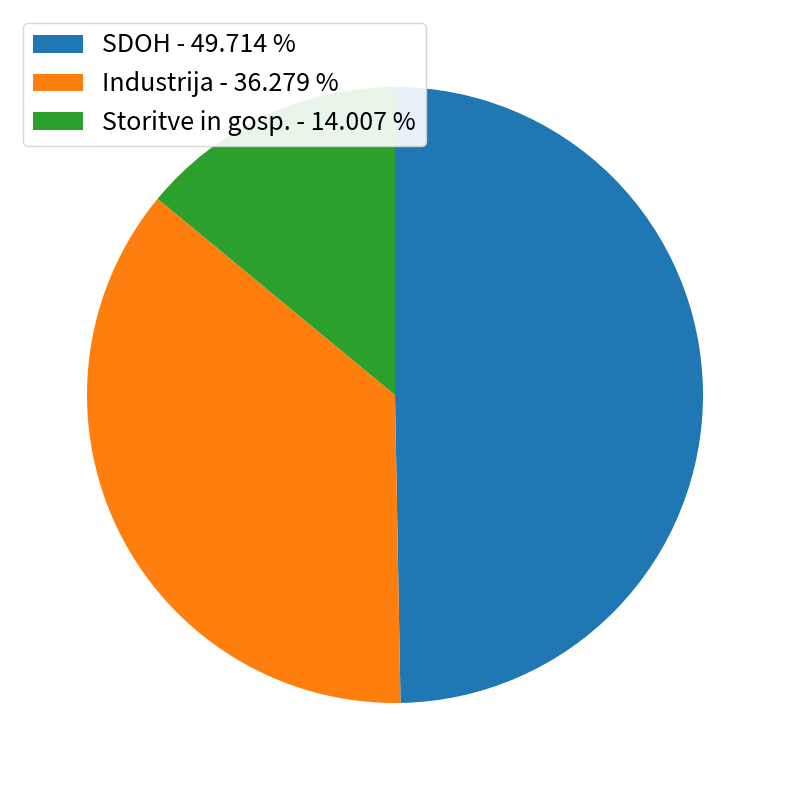

How many slices are in this pie chart?

3